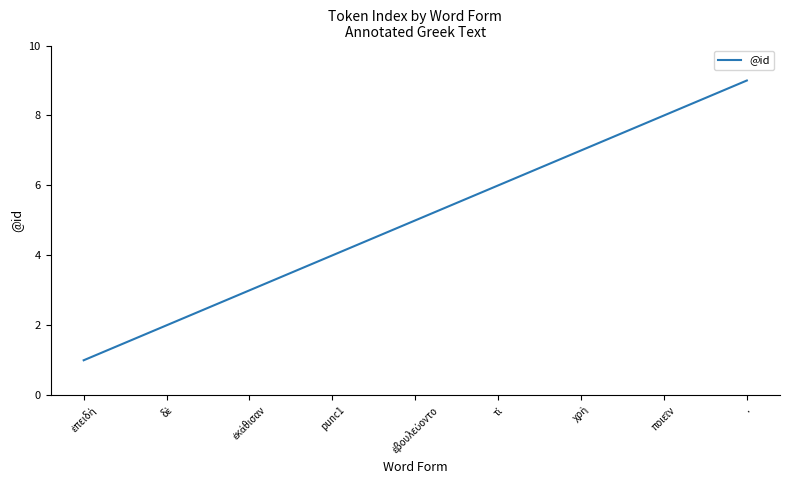

True or false: the data shows 4 at ..

False